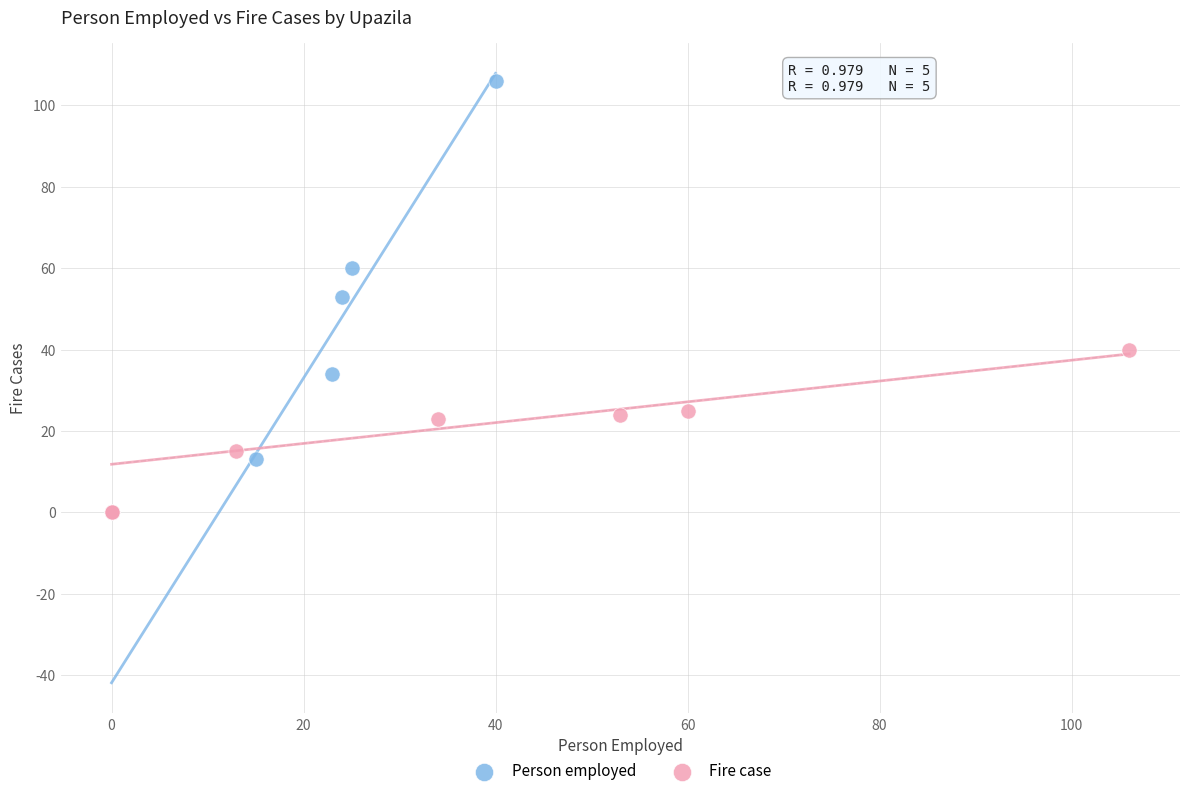

Which series reaches the maximum Y coordinate?

Person employed